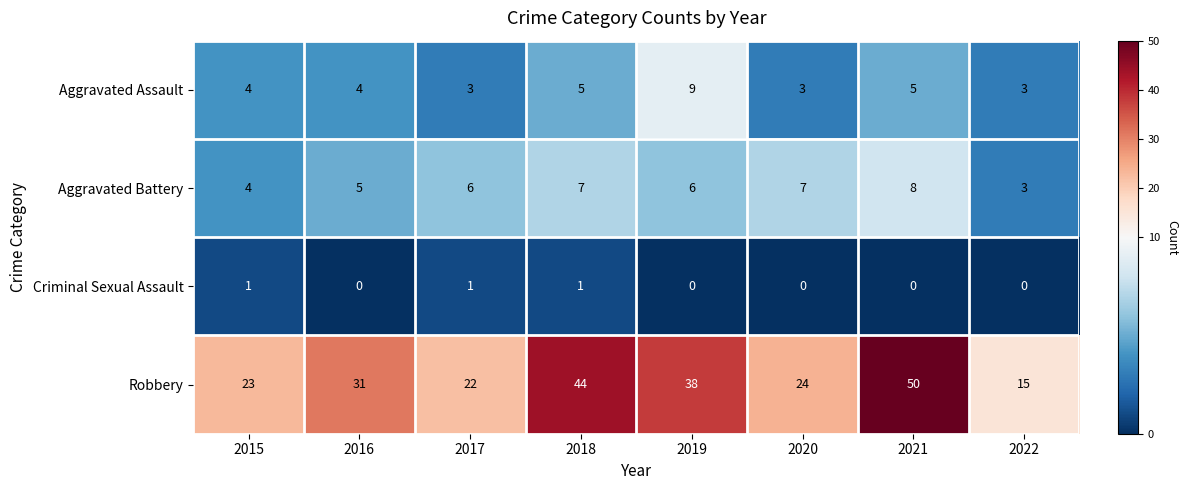

What is the sum of all Aggravated Battery values?

46